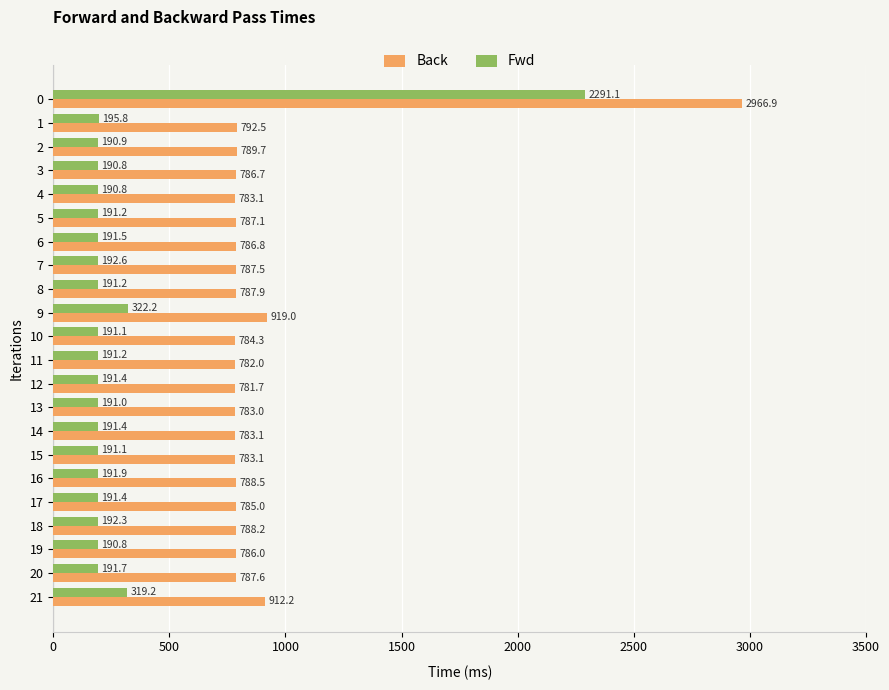

Count the number of categories in the chart.

22